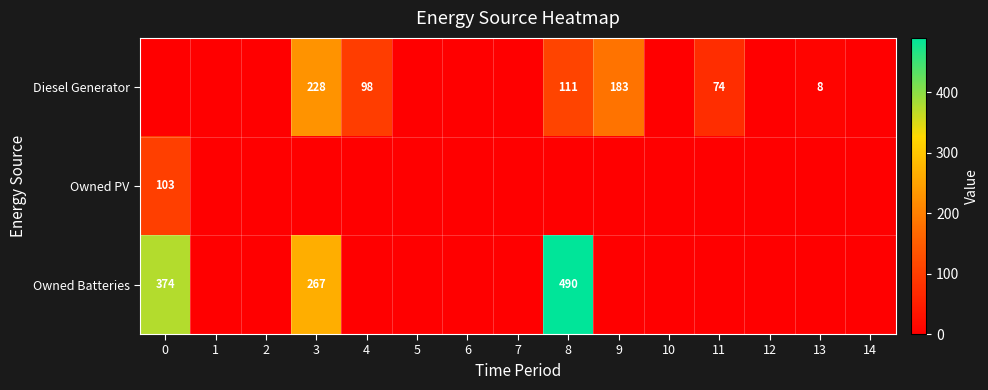

The Owned PV series shows 142 at 0. True or false?

False